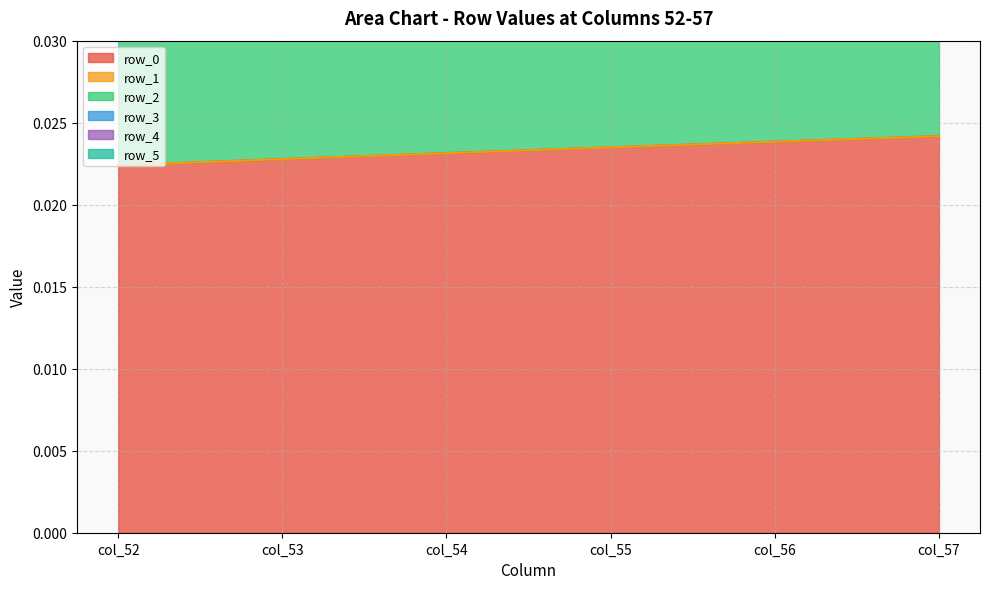

True or false: row_4 and row_5 intersect in this chart.

False